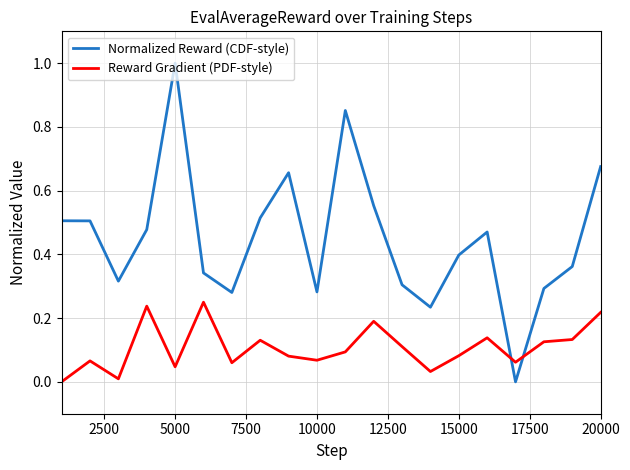

Which series has the widest spread of values?

Normalized Reward (CDF-style)